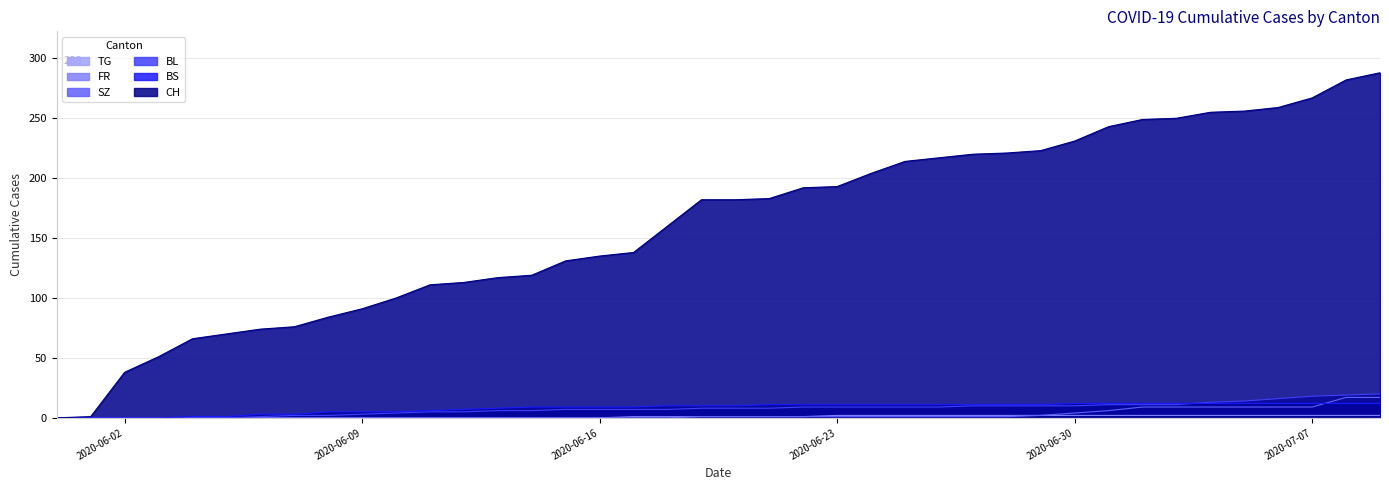

At which category does the chart reach its peak across all series?

2020-07-09